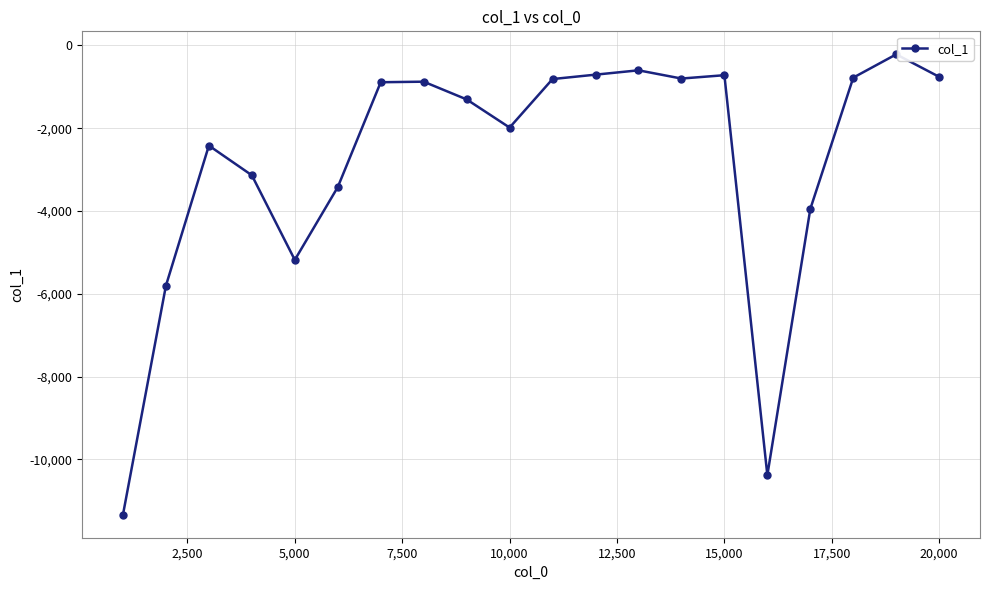

What is the difference between the maximum and minimum values?

11122.1